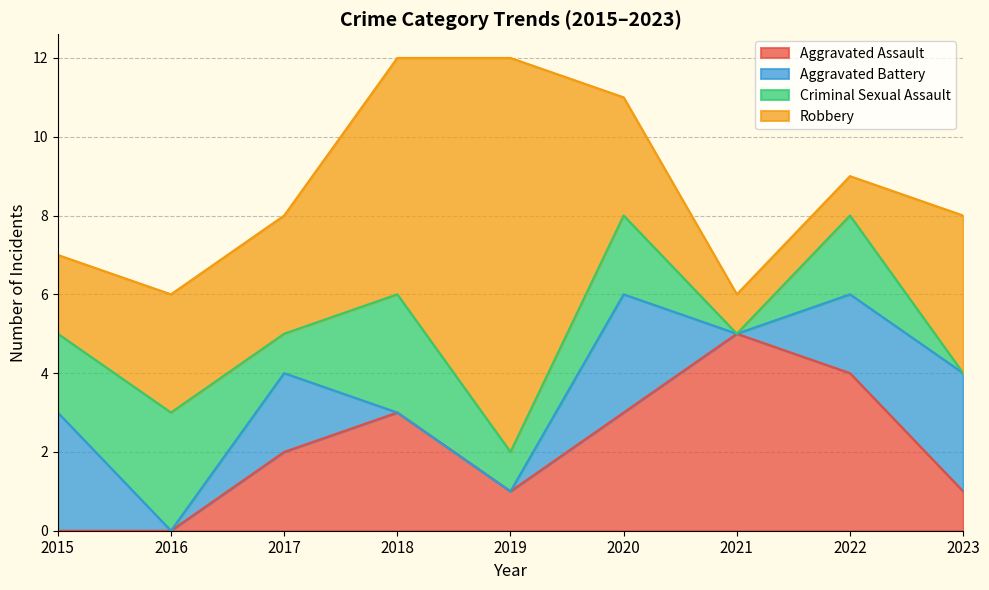

Which category has the highest value in the Aggravated Assault series?

2021